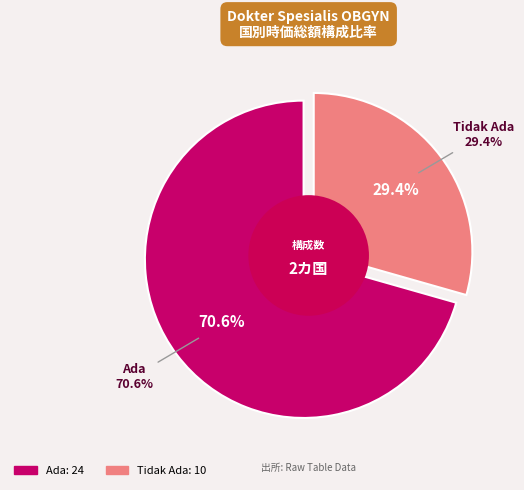

What is the change in value from Ada to Tidak Ada?

-14